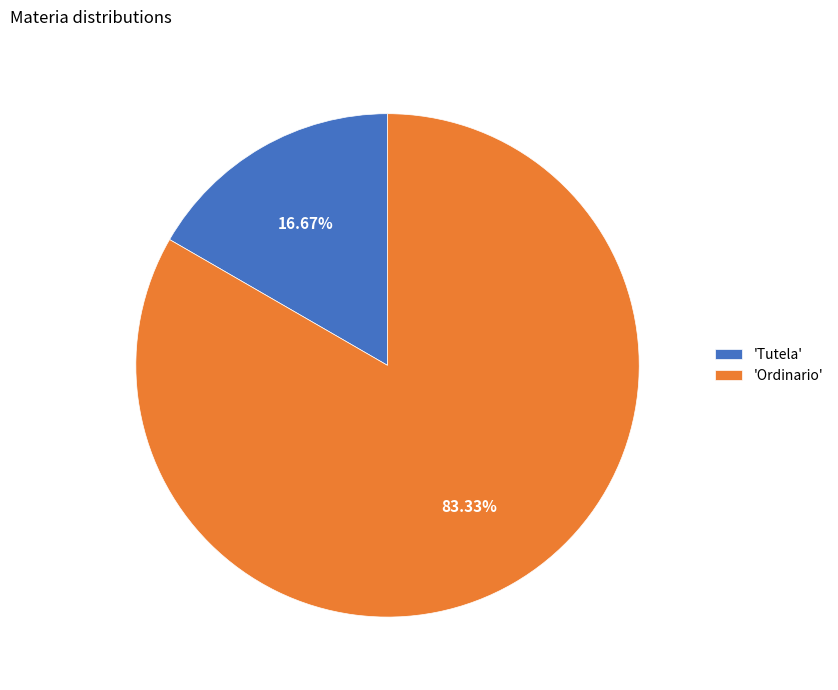

Is the sum of 'Ordinario' and 'Tutela' greater than half?

Yes